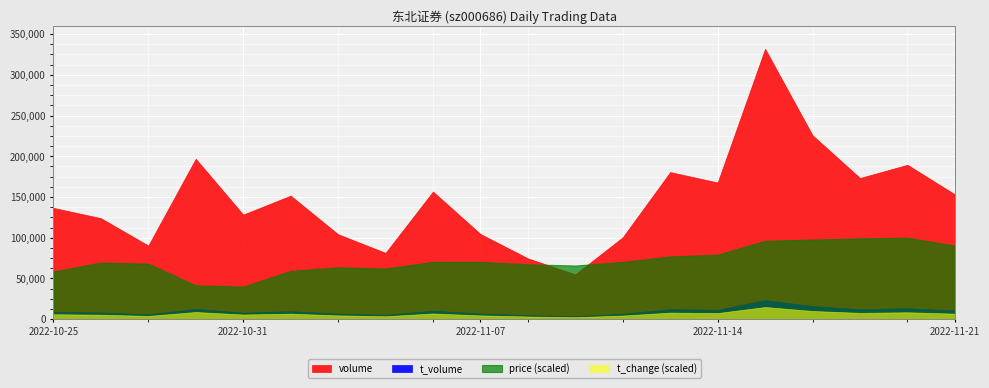

At how many categories does at least one series exceed 329?

20